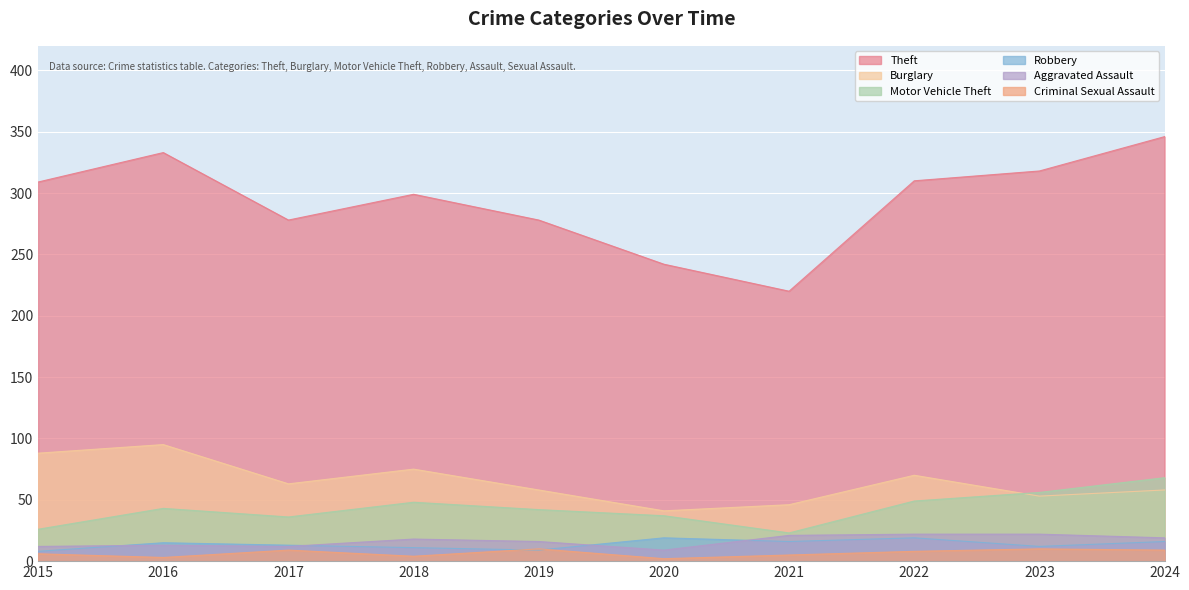

What is the difference between the highest and lowest values at 2024?

337